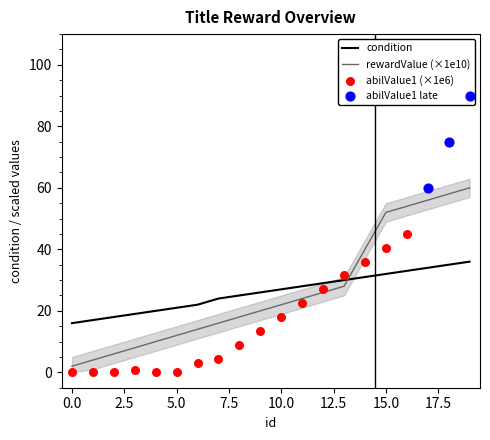

Which series ends up on top after the final intersection of rewardValue (×1e10) and condition?

rewardValue (×1e10)